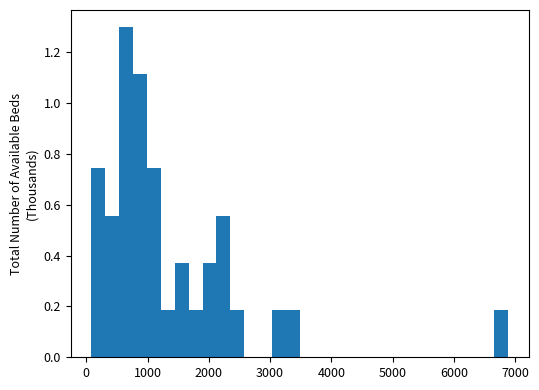

Read against the x-axis, roughly where is the centre of the tallest bar?

700